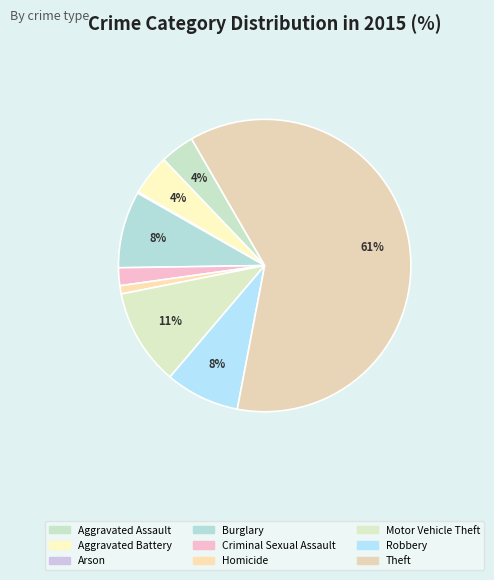

What is the largest slice in the pie chart?

Theft